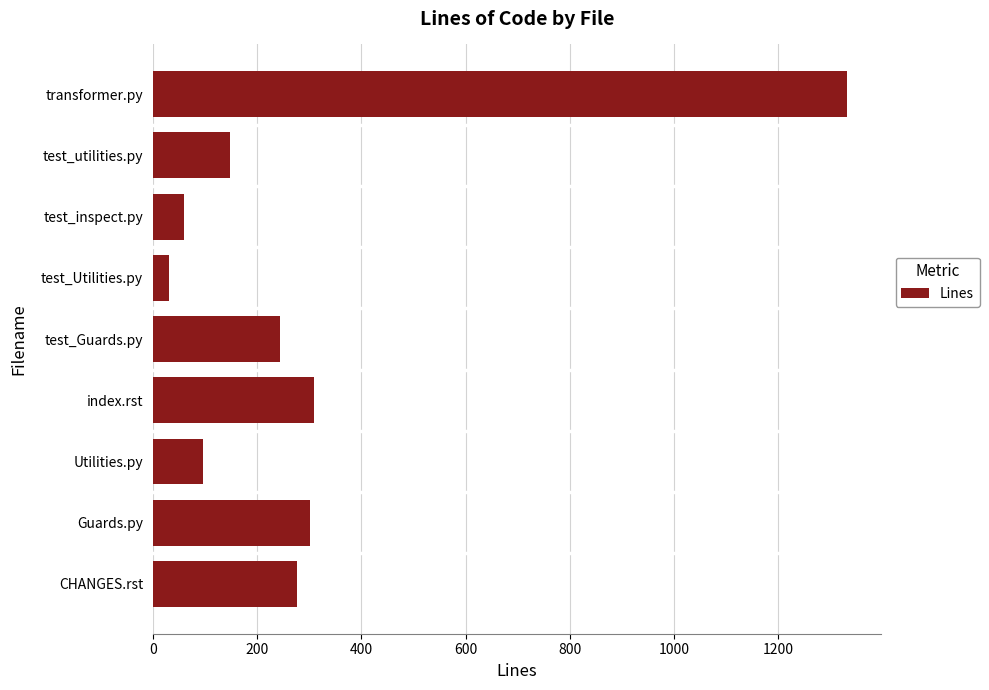

What is the sum of all values?

2800